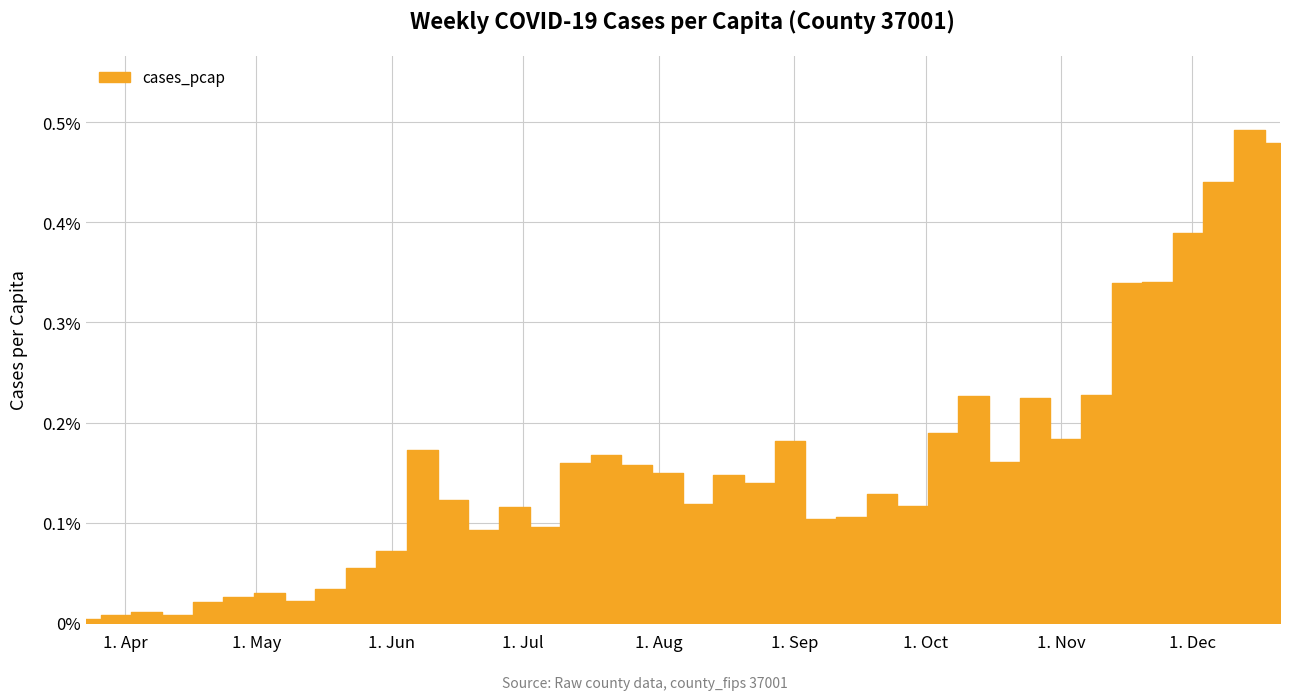

Rank the categories by value from highest to lowest.

2020-12-14, 2020-12-21, 2020-12-07, 2020-11-30, 2020-11-23, 2020-11-16, 2020-11-09, 2020-10-12, 2020-10-26, 2020-10-05, 2020-11-02, 2020-08-31, 2020-06-08, 2020-07-20, 2020-10-19, 2020-07-13, 2020-07-27, 2020-08-03, 2020-08-17, 2020-08-24, 2020-09-21, 2020-06-15, 2020-08-10, 2020-09-28, 2020-06-29, 2020-09-14, 2020-09-07, 2020-07-06, 2020-06-22, 2020-06-01, 2020-05-25, 2020-05-18, 2020-05-04, 2020-04-27, 2020-05-11, 2020-04-20, 2020-04-06, 2020-04-13, 2020-03-30, 2020-03-23